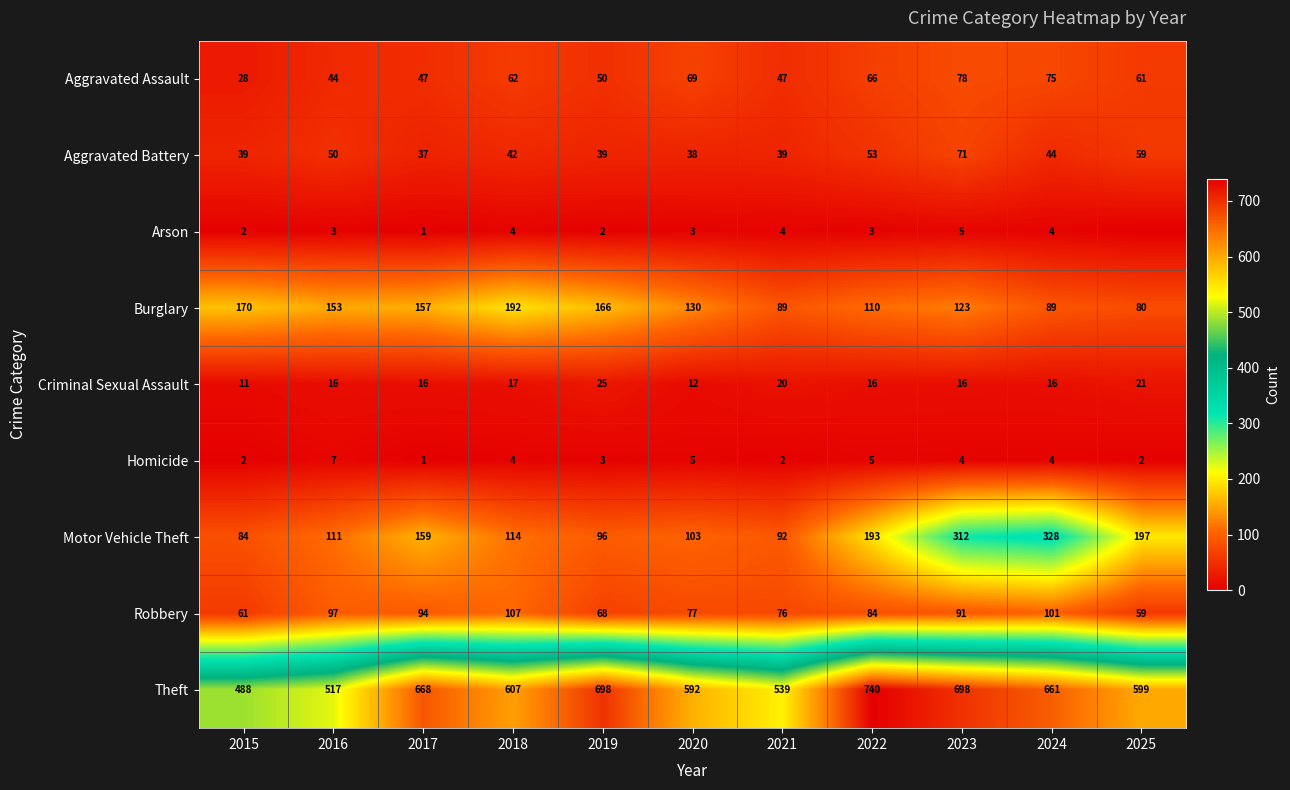

At which label is Theft closest to 614?

2018